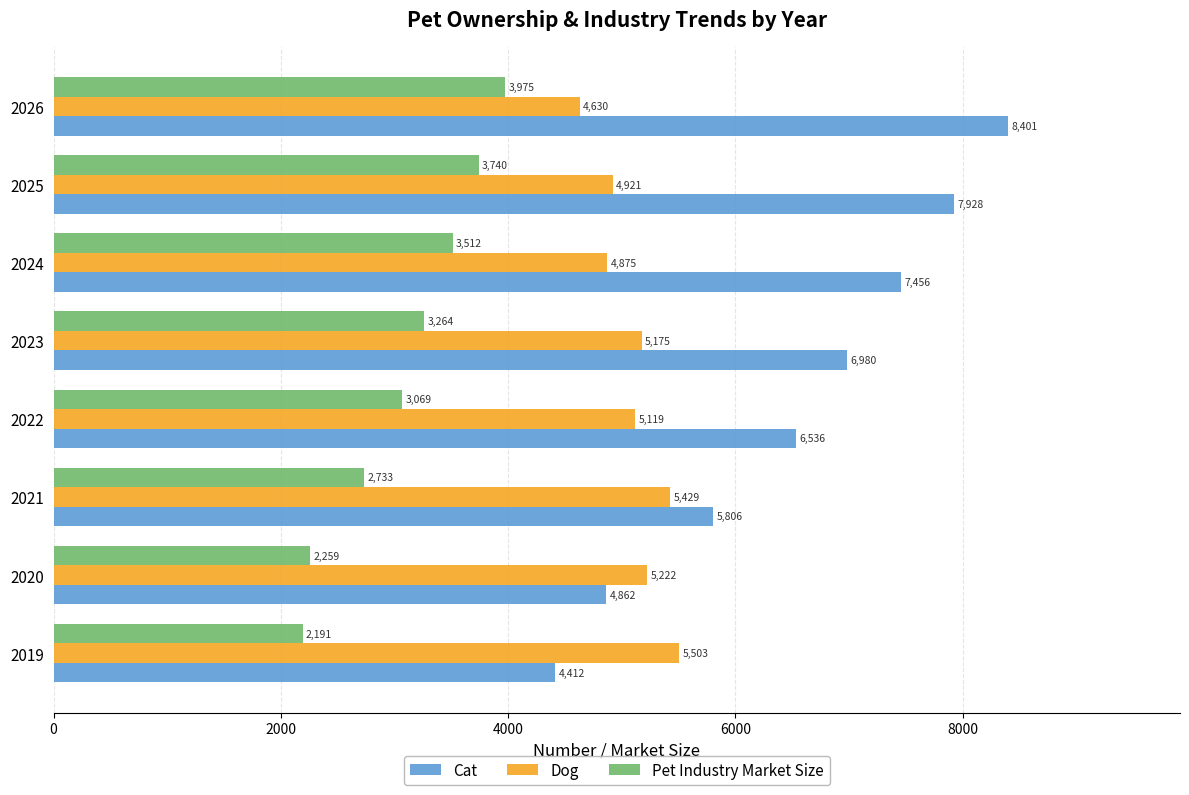

Which series has the largest total across all categories?

Cat